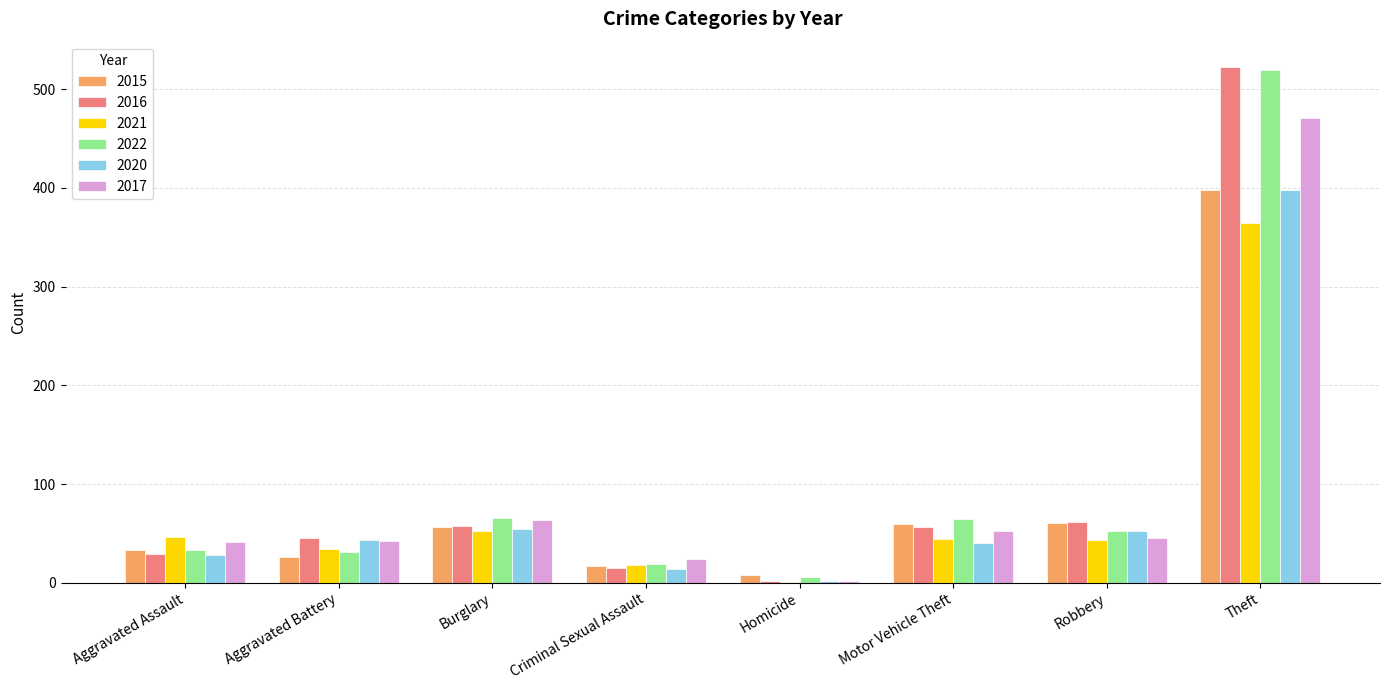

Which category has the highest value in the 2015 series?

Theft